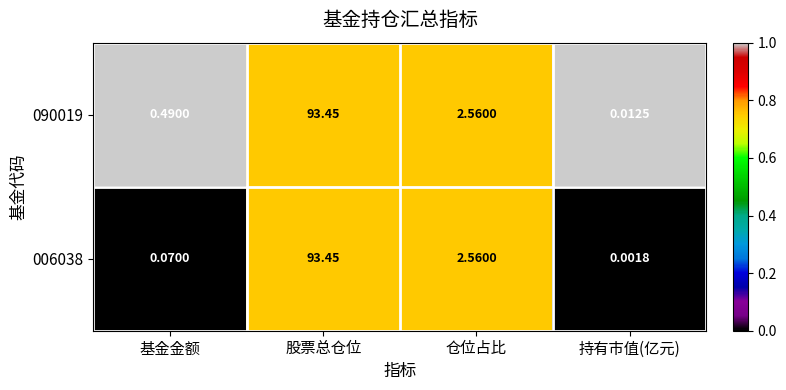

Which category has the lowest value across all series?

持有市值(亿元)